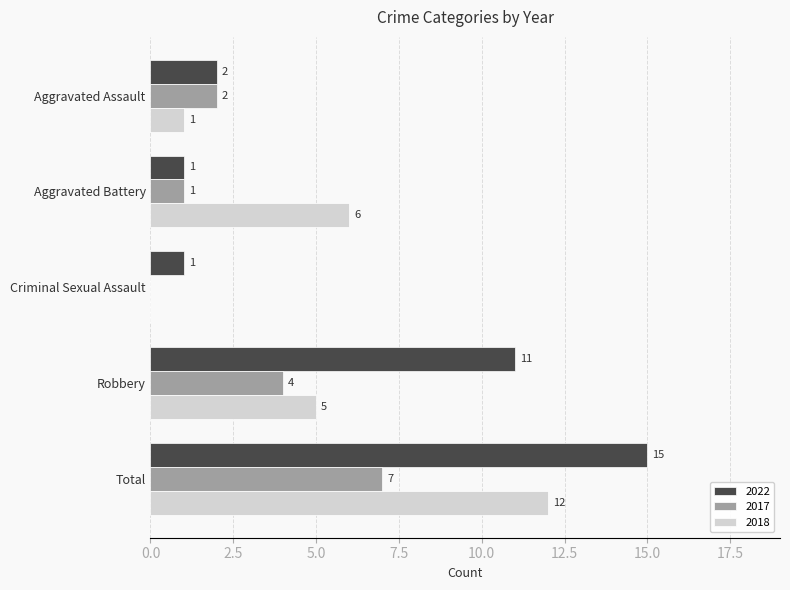

What is the difference between the 2022 values at Aggravated Assault and Robbery?

9